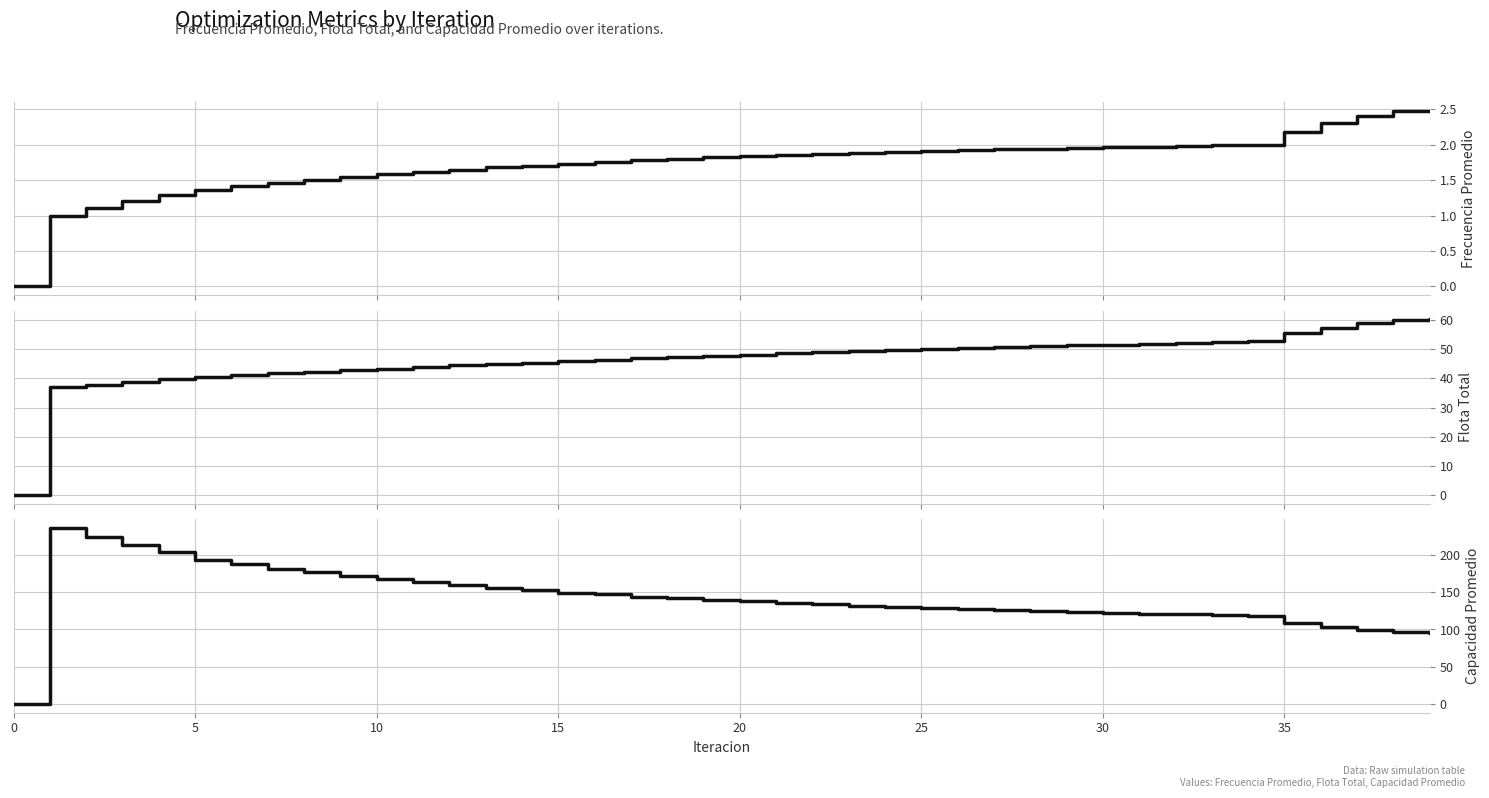

Which series has the largest range (max minus min)?

Capacidad Promedio